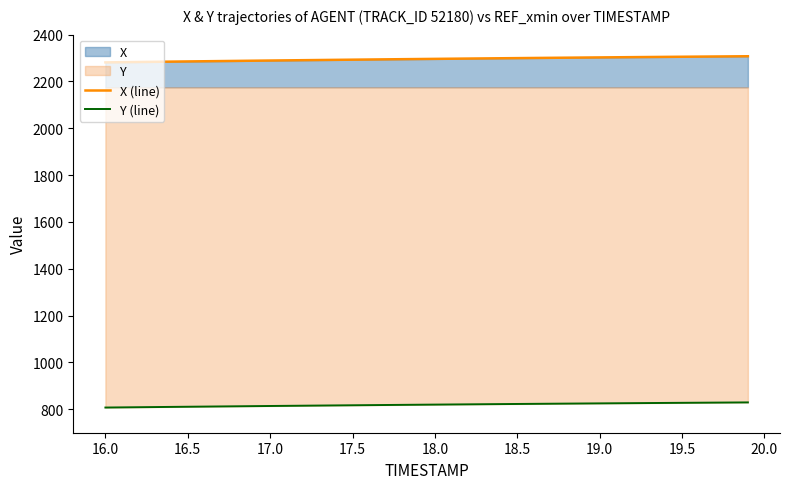

List the series in order of their overall mean, lowest first.

Y (line), X (line)